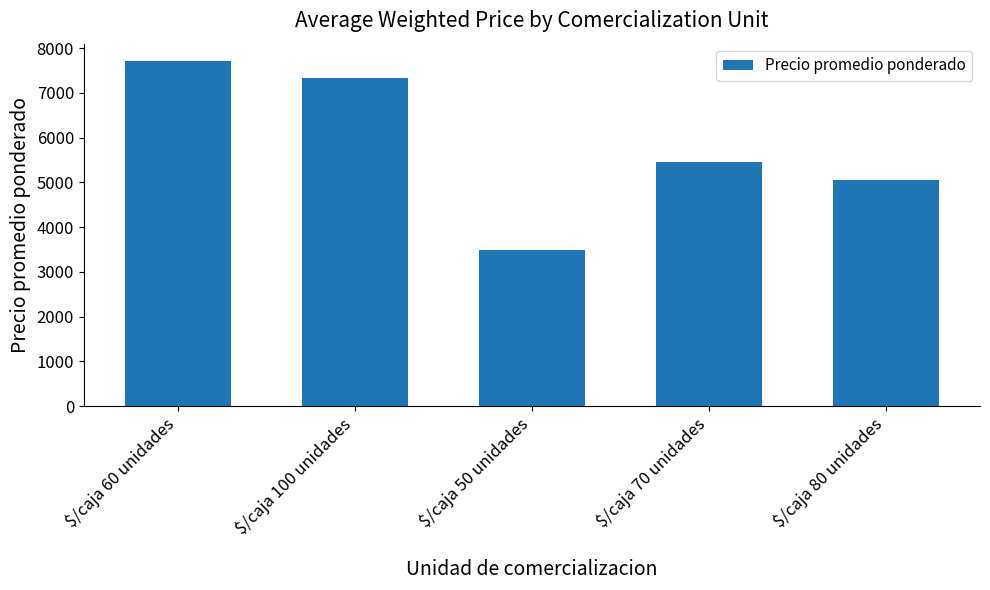

Rank the categories by value from highest to lowest.

$/caja 60 unidades, $/caja 100 unidades, $/caja 70 unidades, $/caja 80 unidades, $/caja 50 unidades